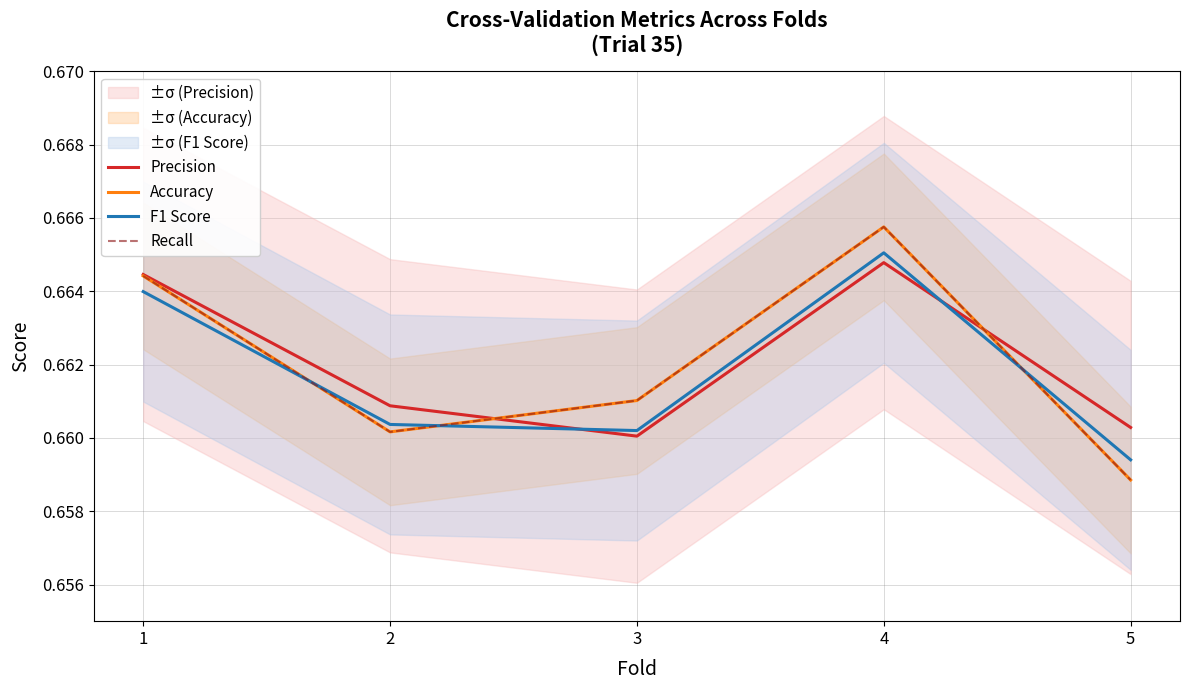

At which category does the chart reach its peak across all series?

4